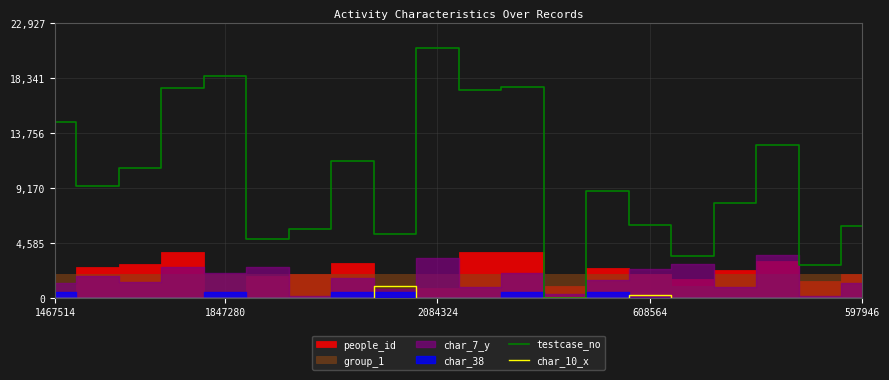

At which category does char_10_x reach its first local peak?

8